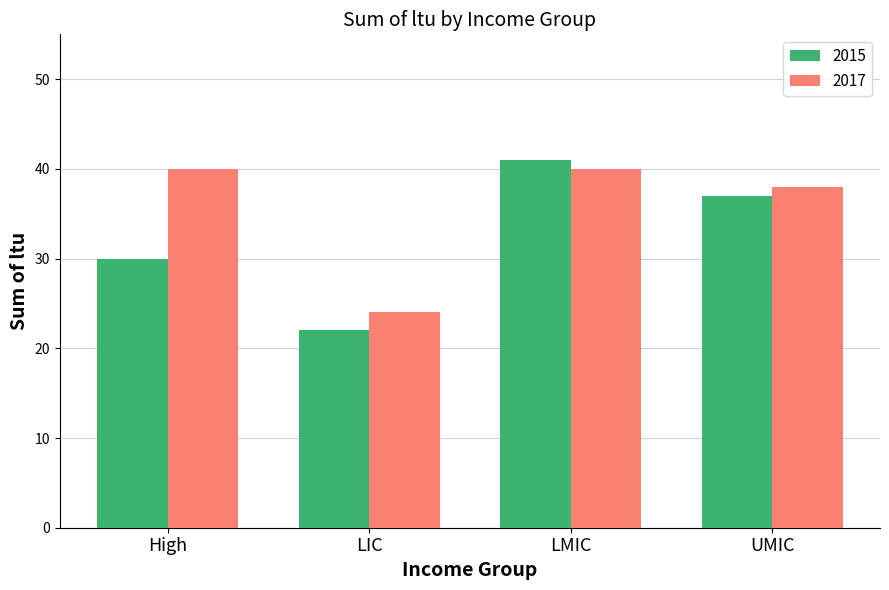

At how many categories does at least one series exceed 33?

3